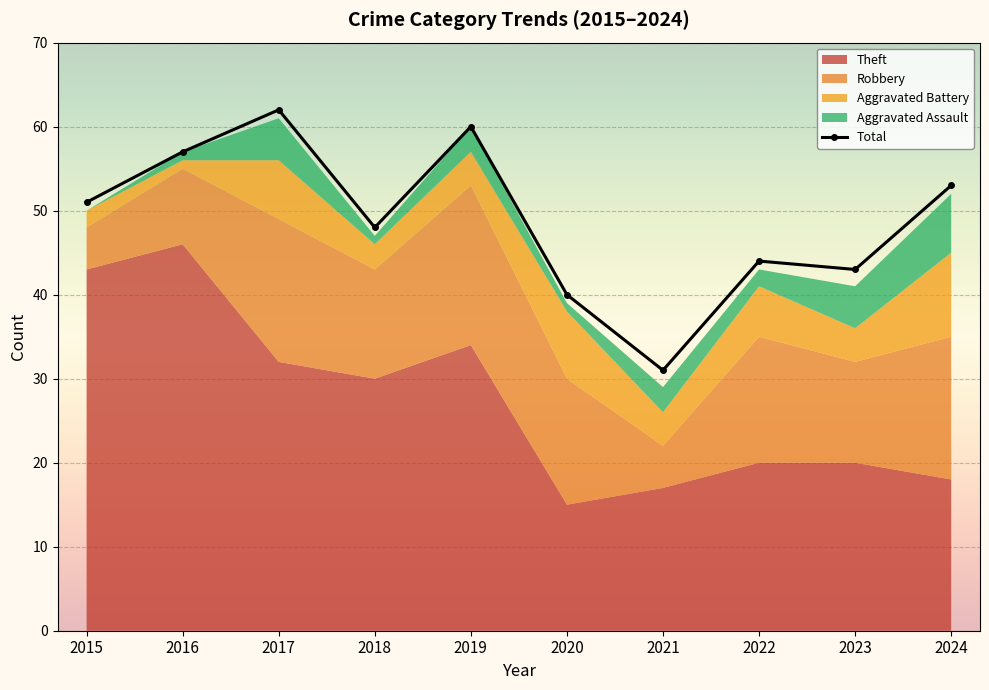

What is the difference between the maximum and minimum values?

31